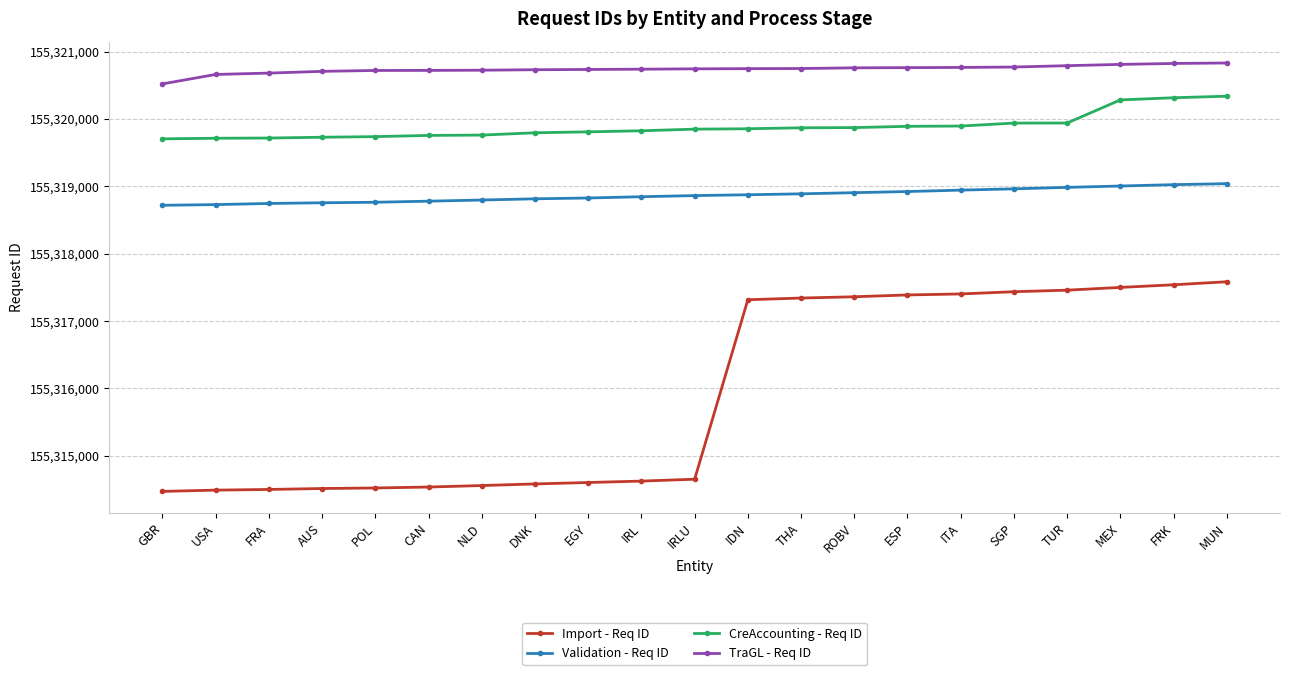

What is the total value across all series at ESP?

621276964